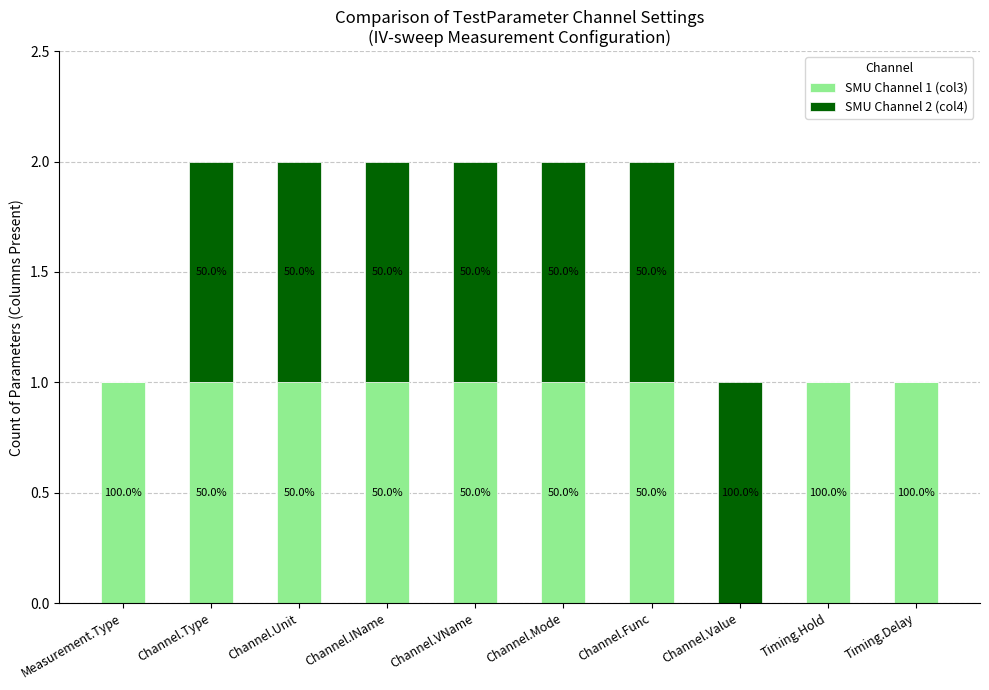

List the series in order of their peak value, lowest first.

SMU Channel 1 (col3), SMU Channel 2 (col4)